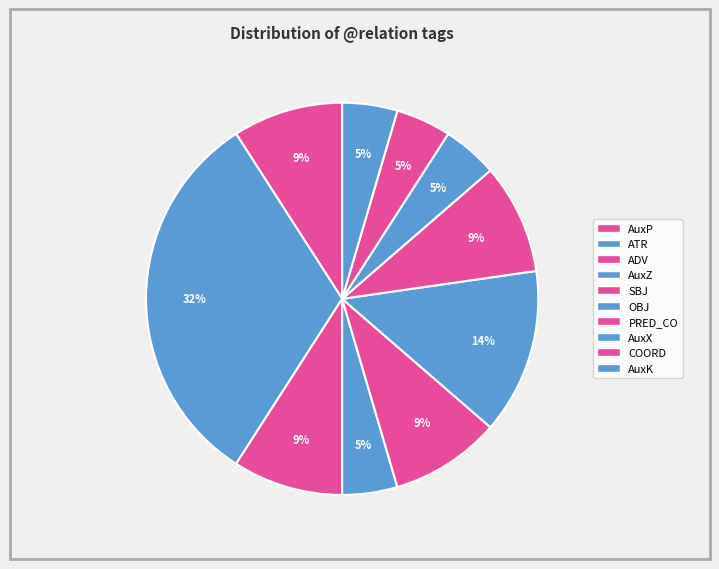

To the nearest percent, what is the difference between the largest and smallest slice percentages?

27%